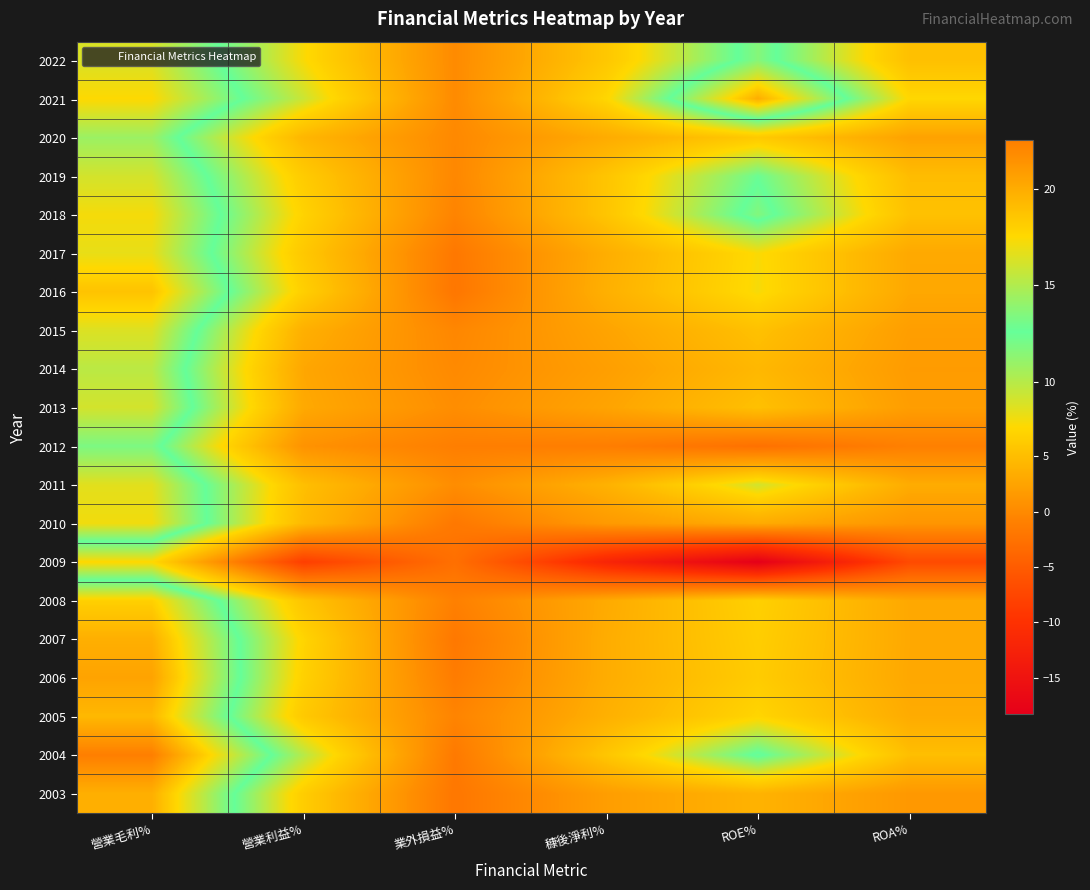

Which has a higher value, 穅後淨利% or 業外損益%?

穅後淨利%